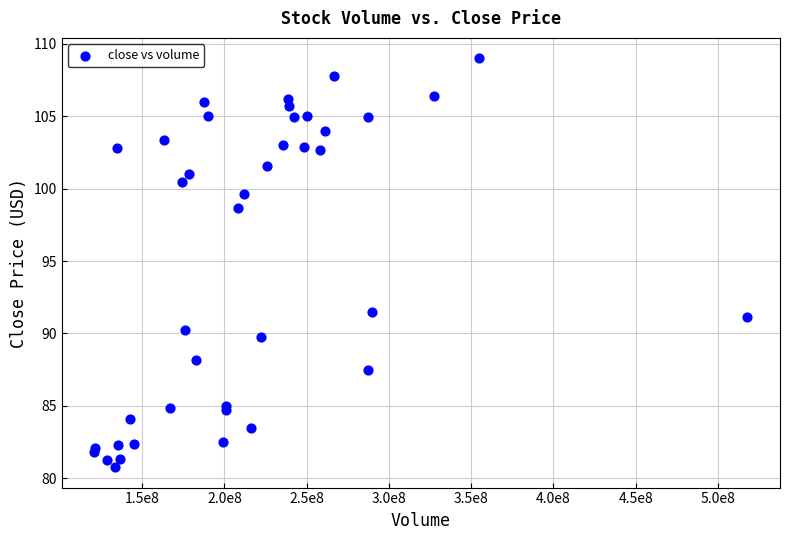

What Y value in the scatter plot is closest to 94?

91.5